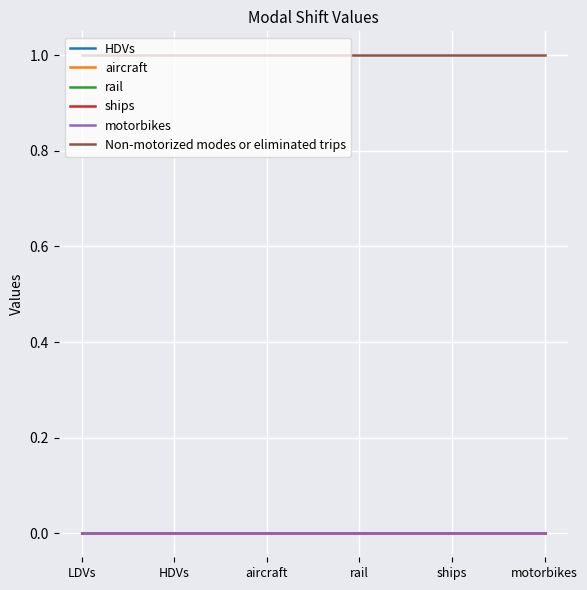

Which label corresponds to the smallest value in the chart?

LDVs